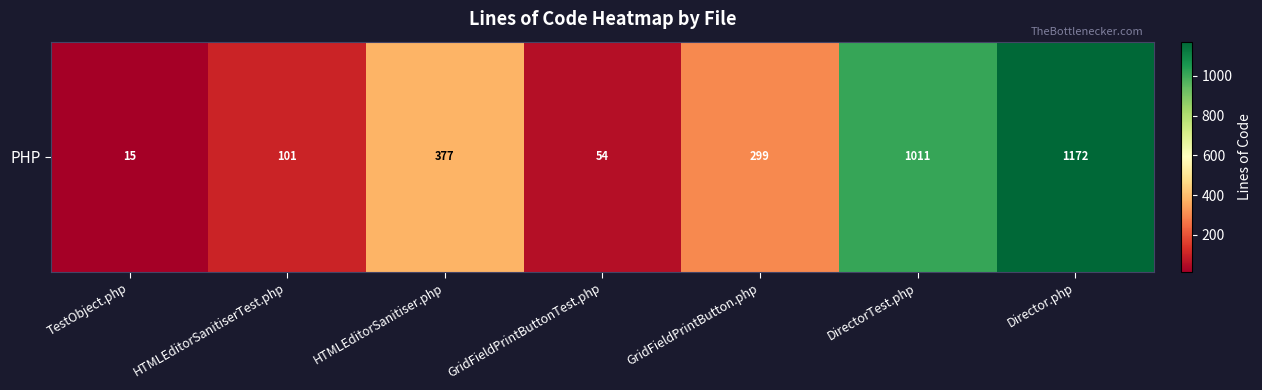

Is it true that the value at TestObject.php is 15?

True